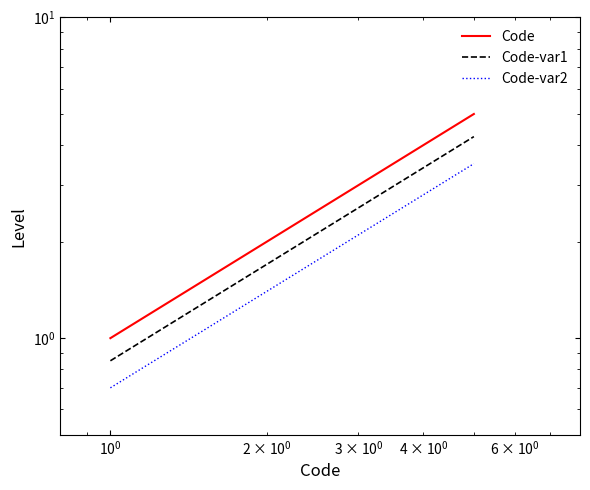

What is the difference between the maximum and minimum values in the Code-var1 series?

3.4